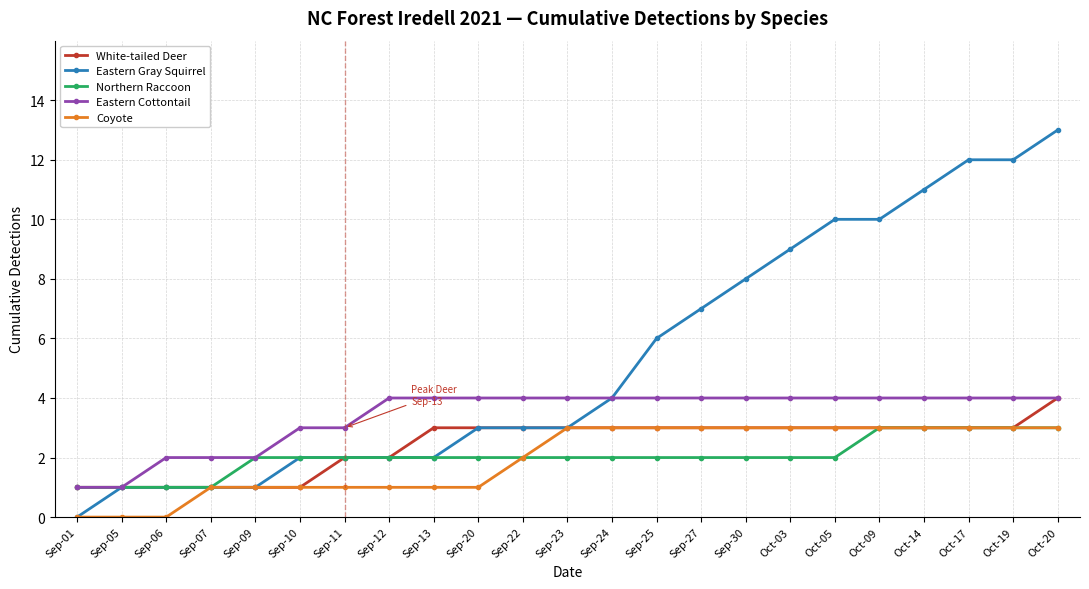

What position from the right is Oct-17?

3